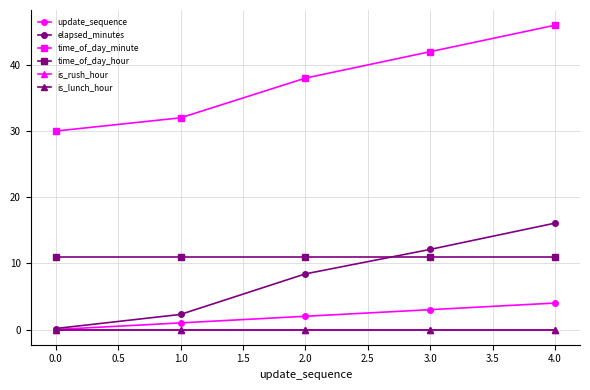

Count the time_of_day_minute values in the range 32 to 42.

3